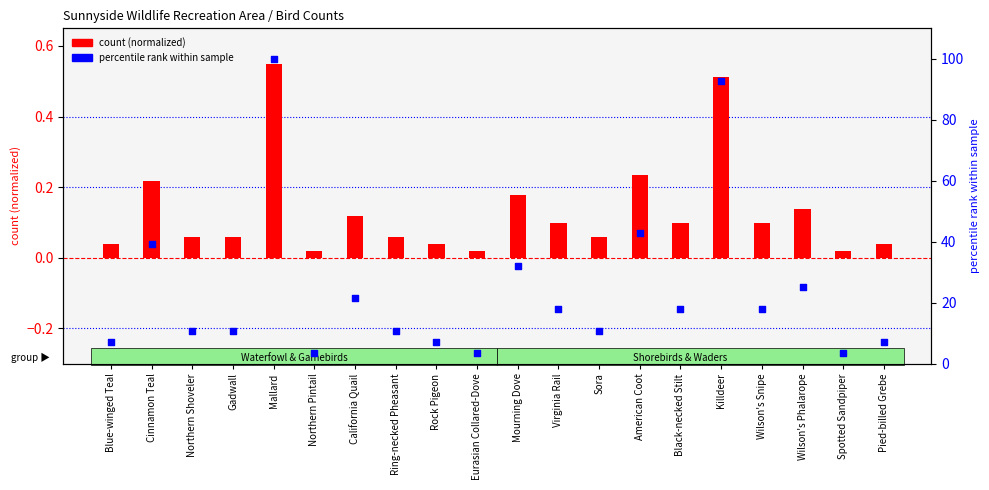

What are all the series names shown in the legend?

count (normalized), percentile rank within sample